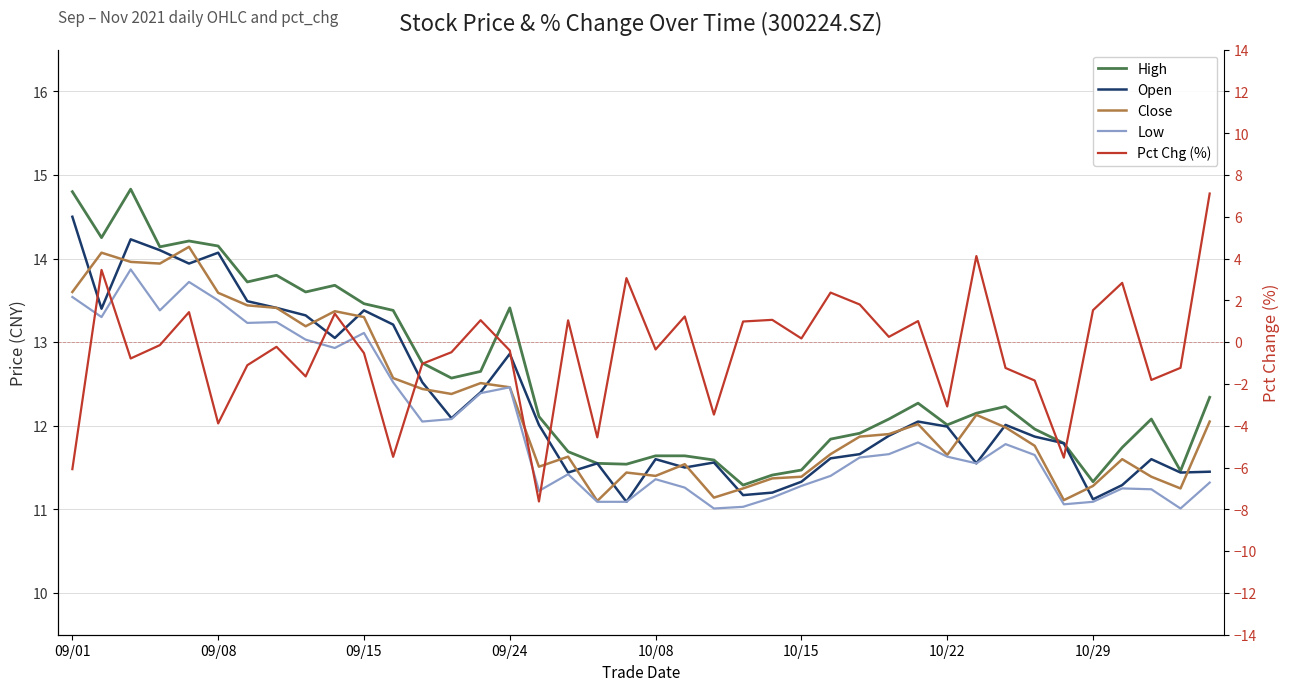

Rank the series at 12 from lowest to highest value.

Pct Chg (%), Low, Close, Open, High